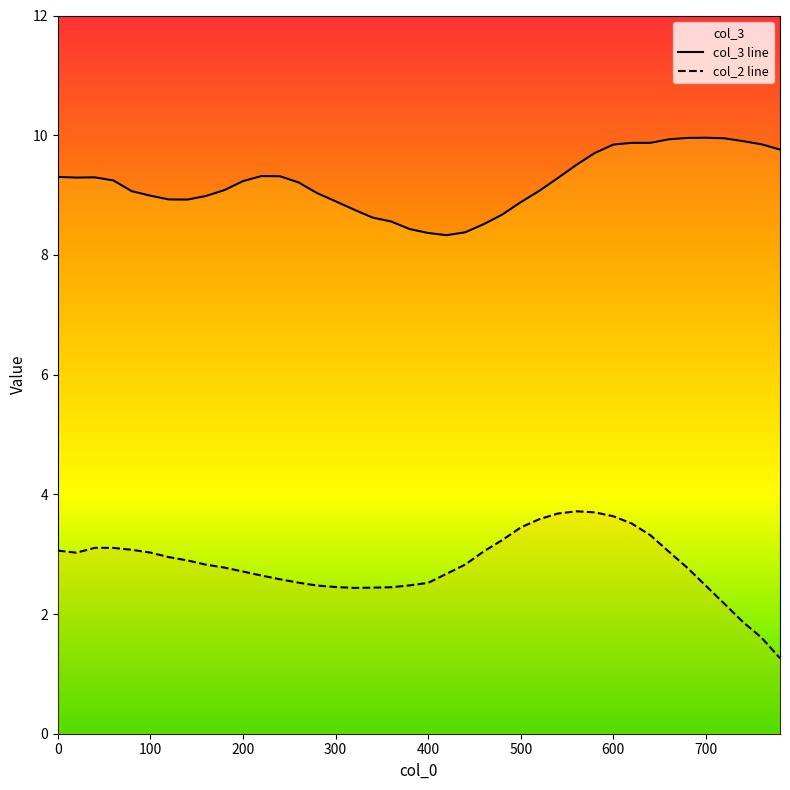

What is the approximate value of col_2 at 560?

3.7